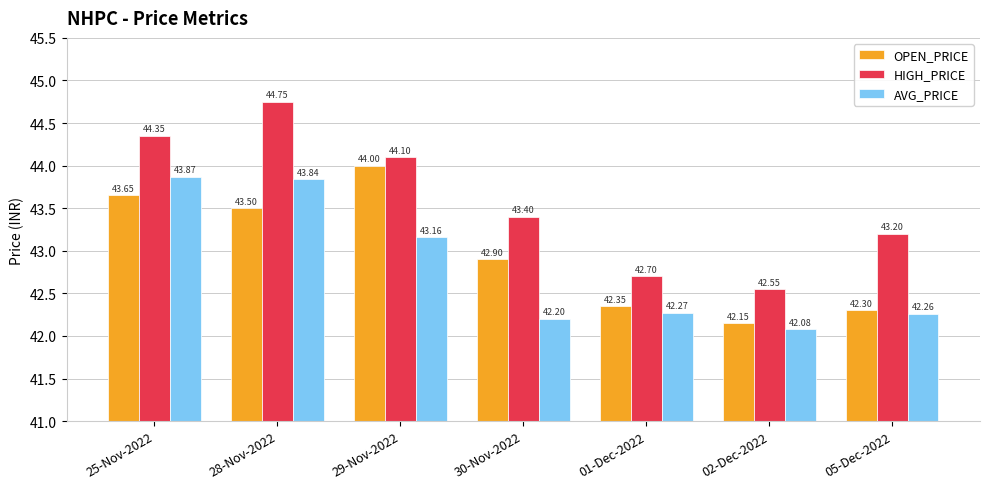

What is the difference between the maximum and minimum values in the HIGH_PRICE series?

2.2